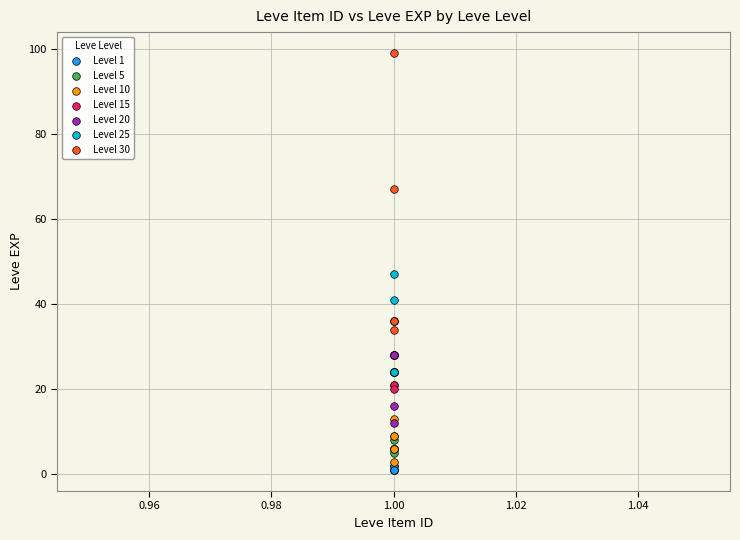

Which series has the largest Y range (max minus min)?

Level 30